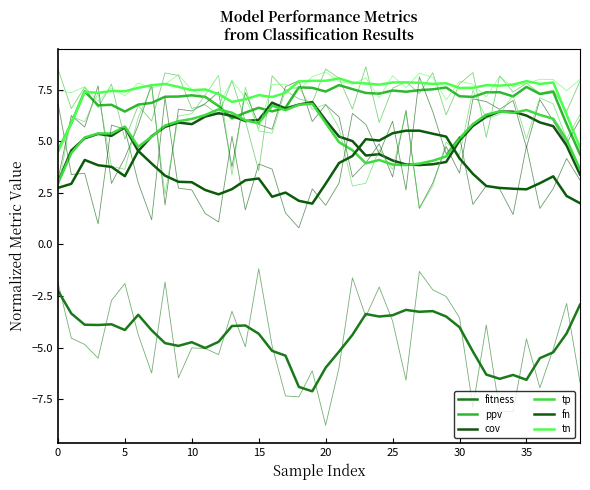

At how many categories does at least one series exceed 4?

40